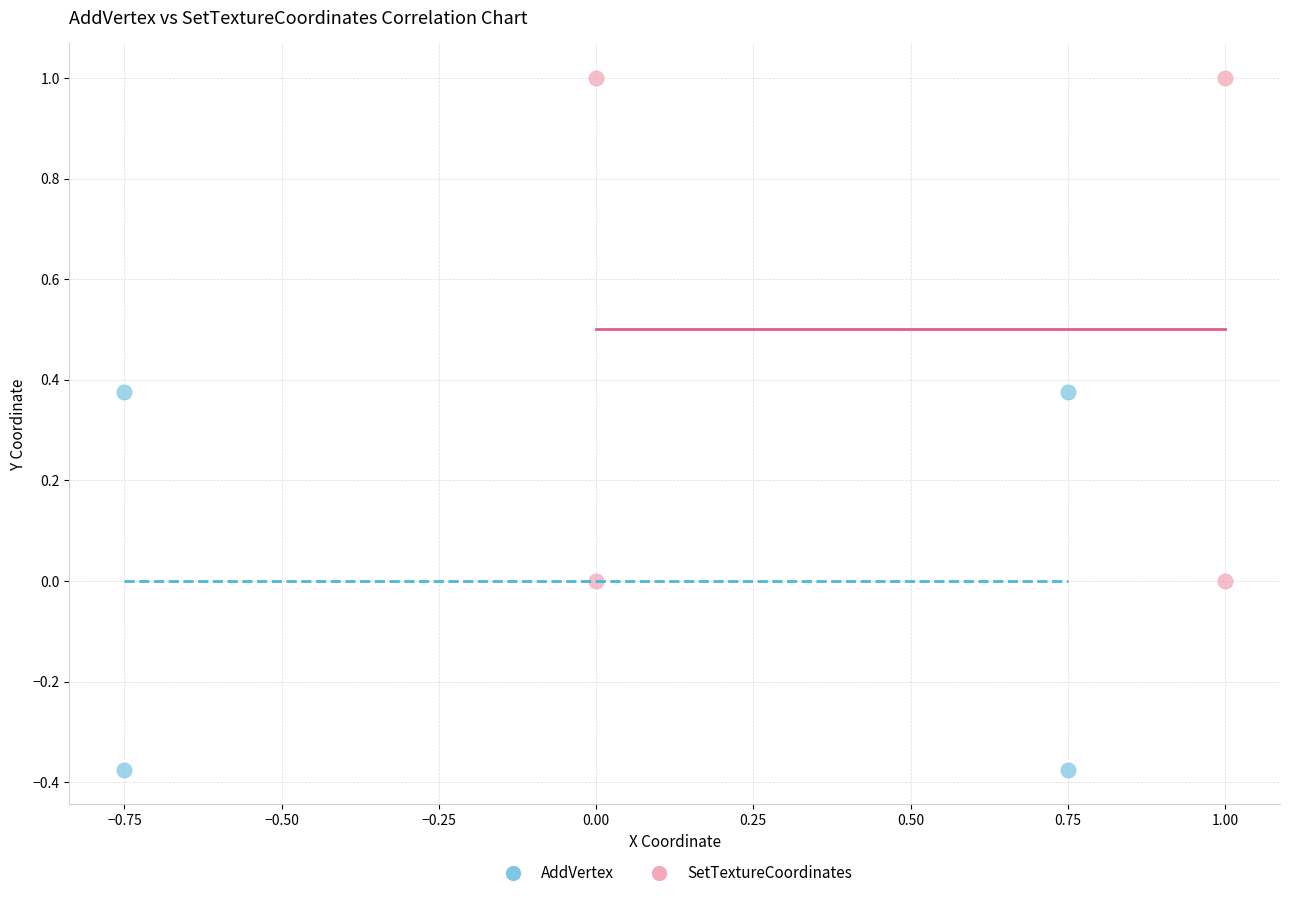

What are all the series names shown in the legend?

AddVertex, SetTextureCoordinates